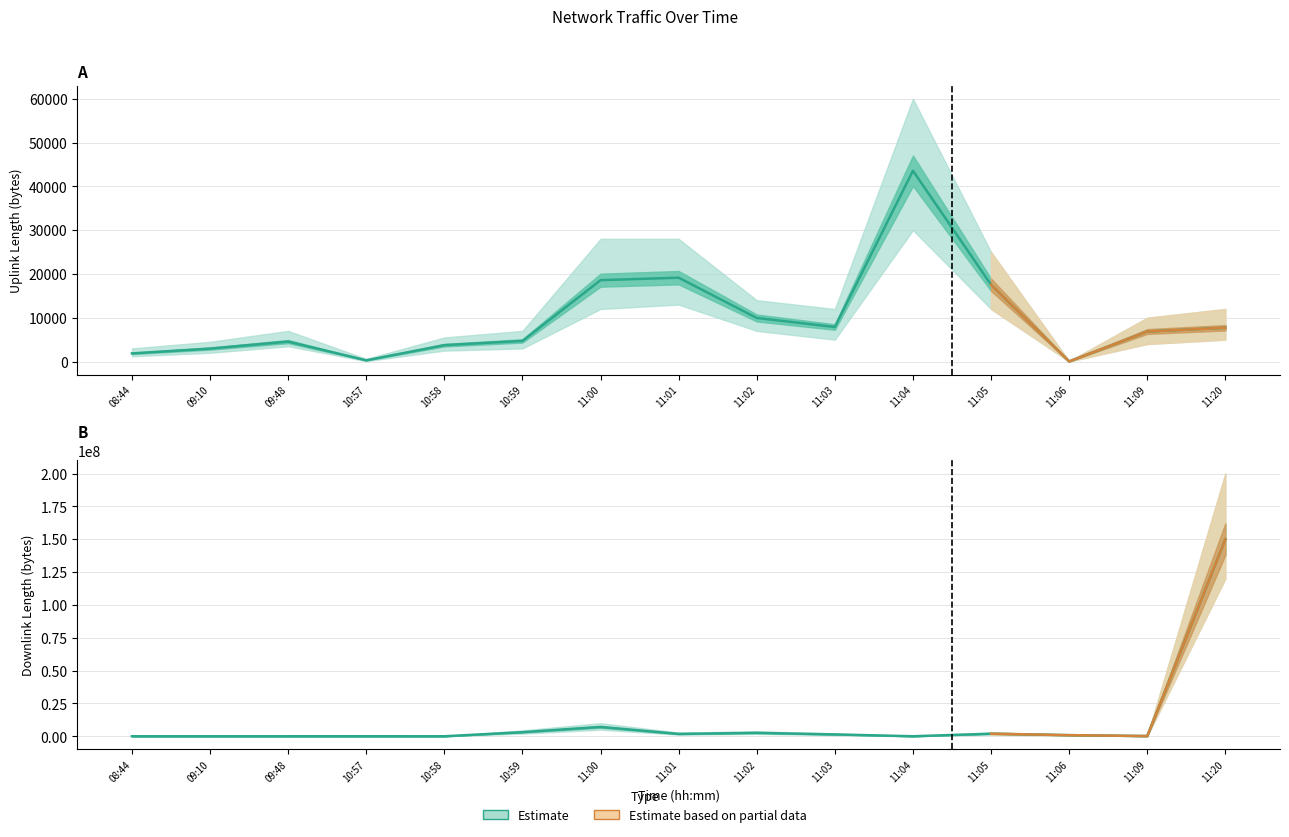

What is the sum of all uplink_length values?

149346